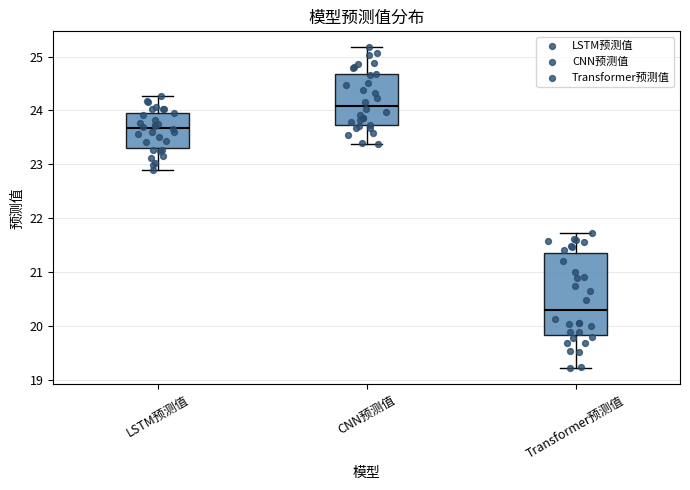

Which box is the tallest, from its lower edge to its upper edge?

Transformer预测值